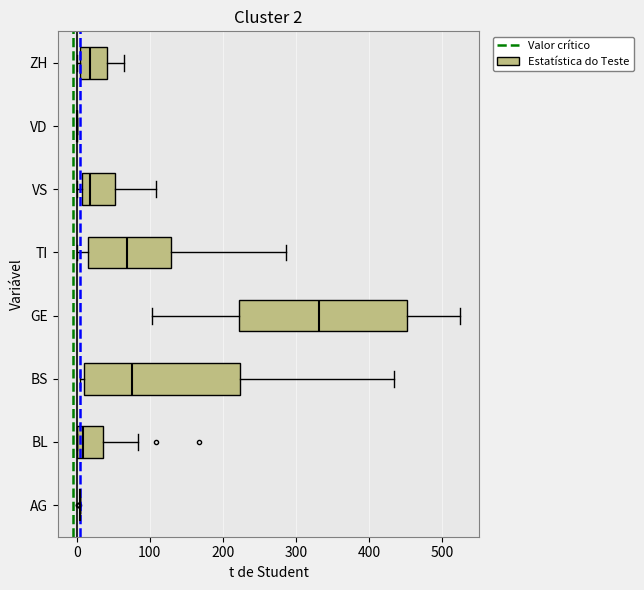

Which box is the widest, from its left edge to its right edge?

GE